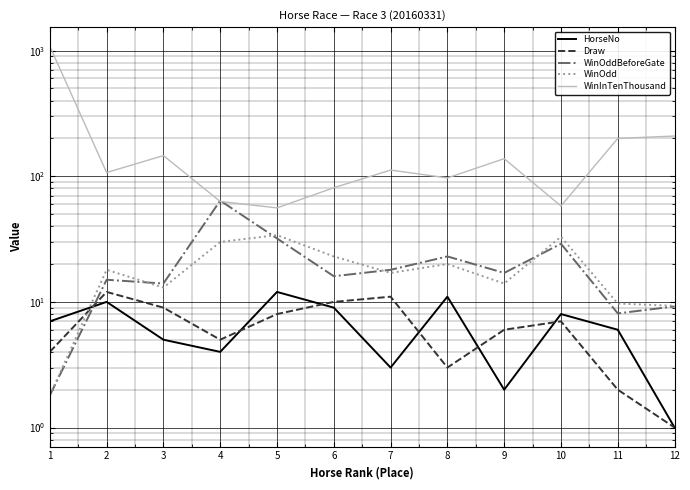

What is the difference between the second highest and minimum values in the Draw series?

10.0